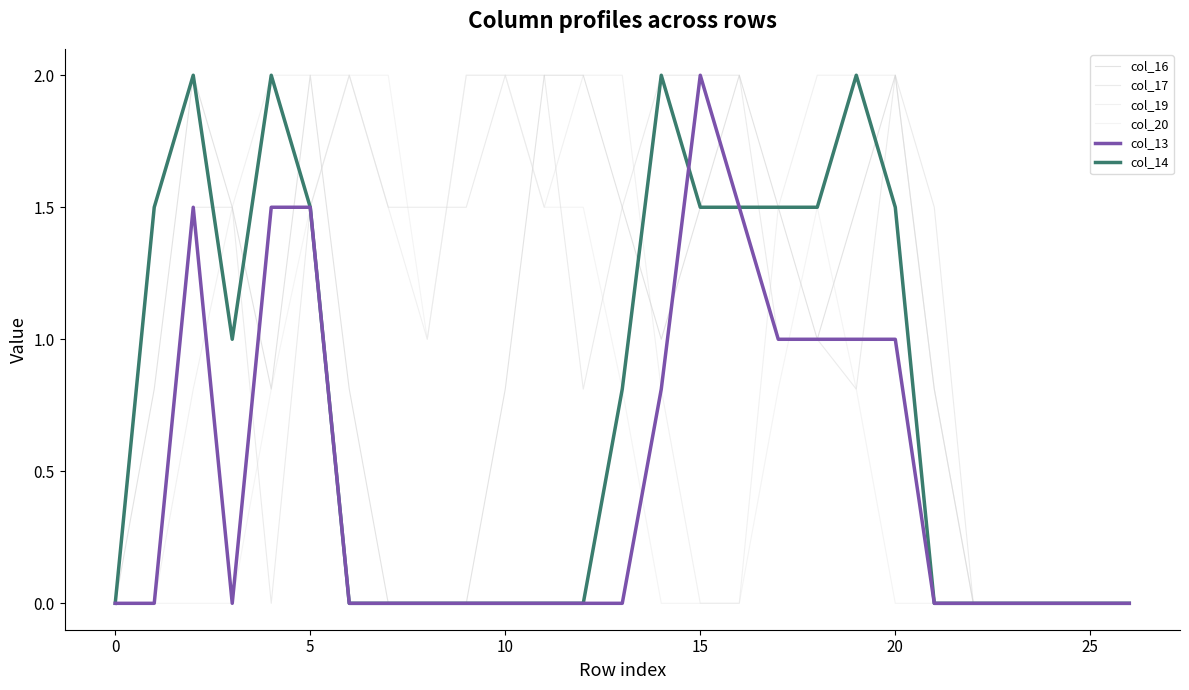

Where is the first local minimum for col_19?

8